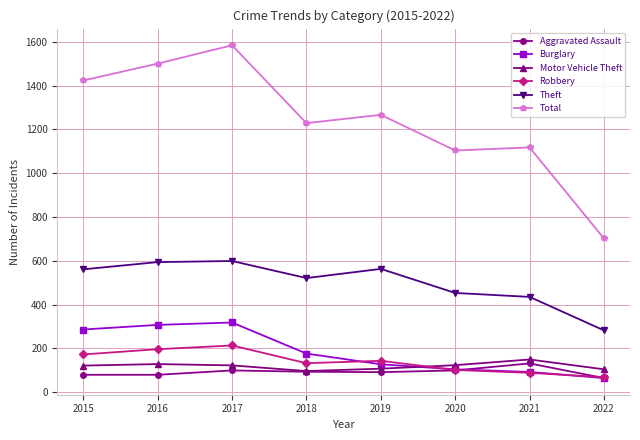

What is the approximate value of Robbery at 2022?

68